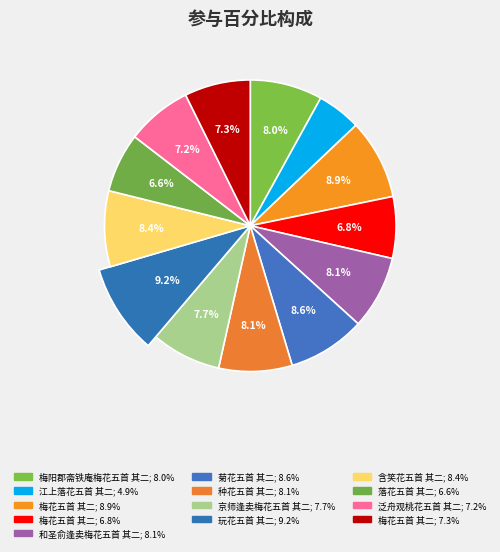

To the nearest percent, what percentage of the pie is 和圣俞逢卖梅花五首 其二?

8%